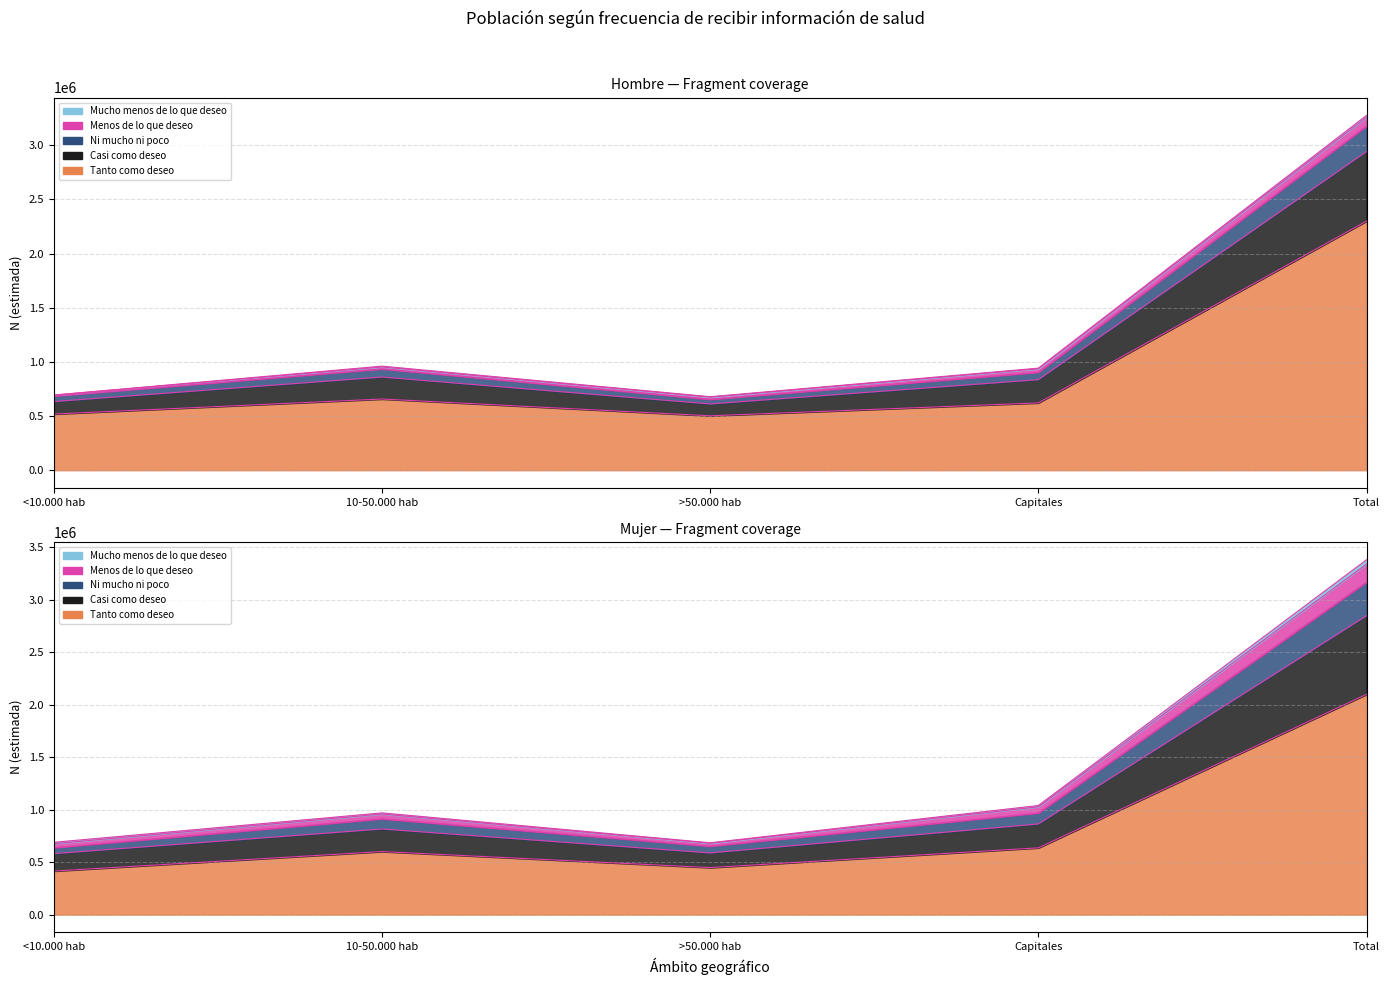

True or false: Mujer n (muestra) and Hombre N (estimada) cross at least once.

False